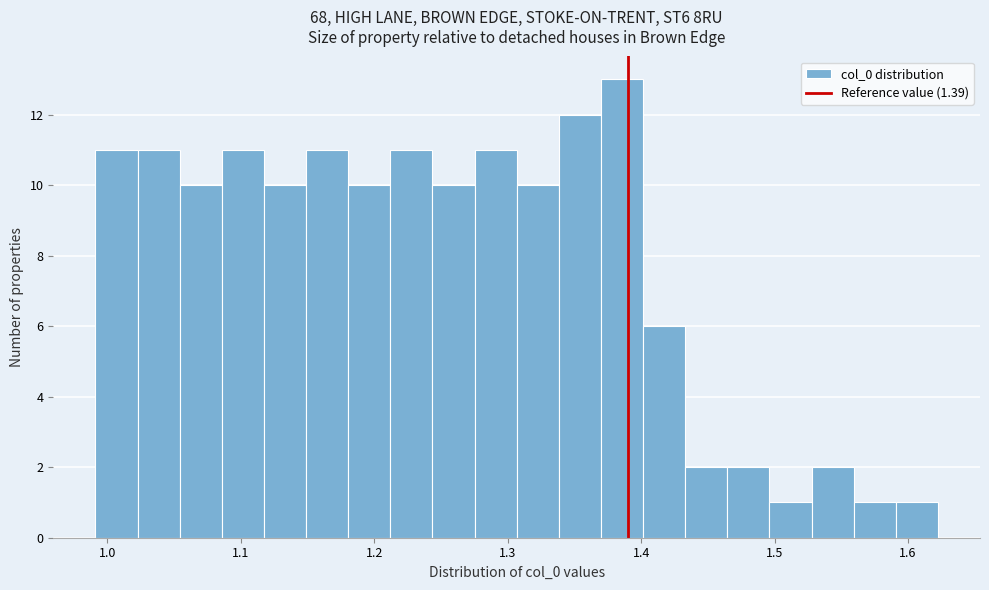

Read against the x-axis, roughly where is the centre of the tallest bar?

1.39